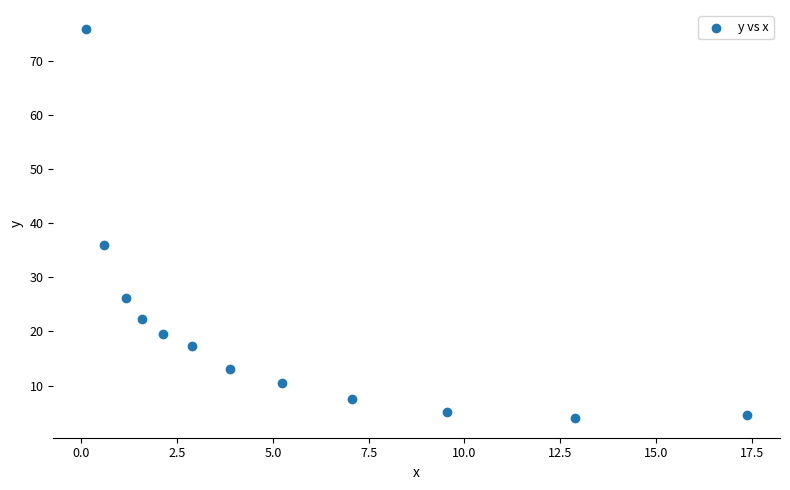

What is the average Y value?

20.2